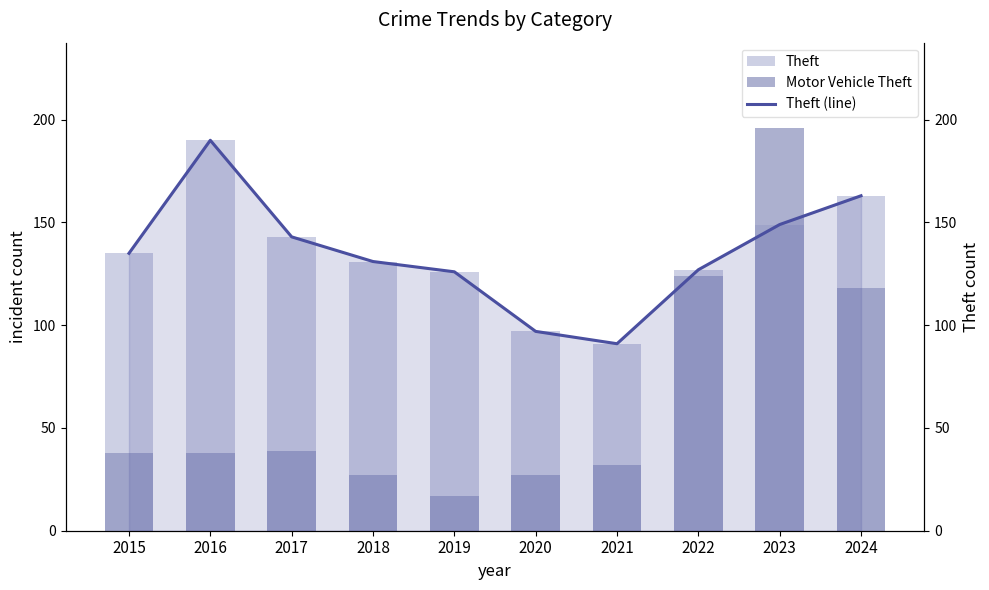

Which series has the largest range (max minus min)?

Motor Vehicle Theft